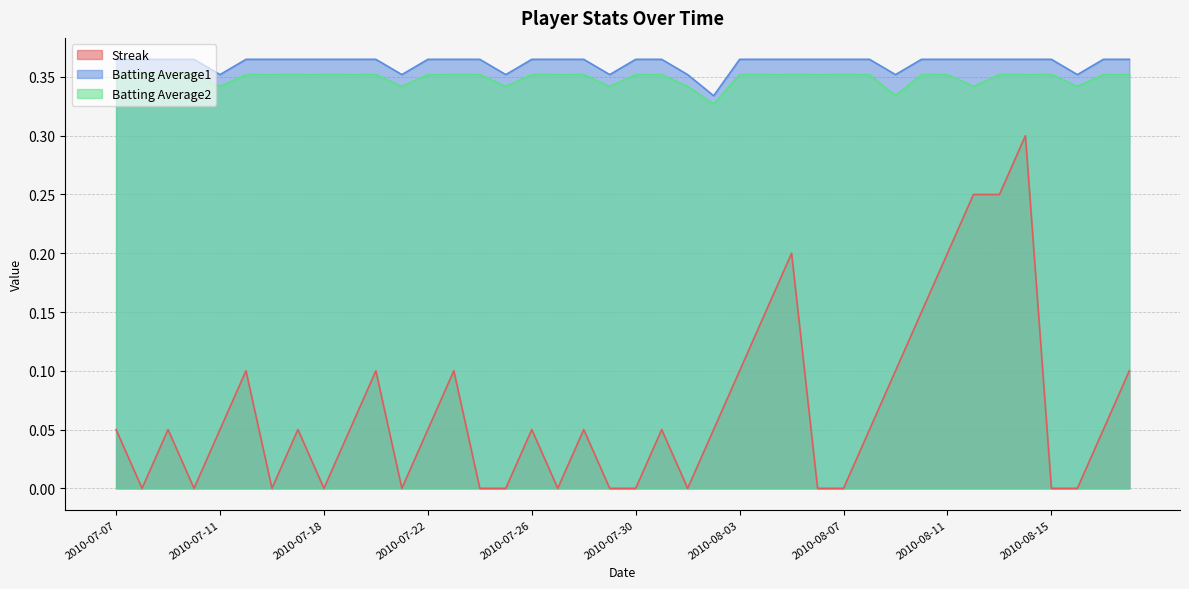

What position from the left is 2010-07-31?

22